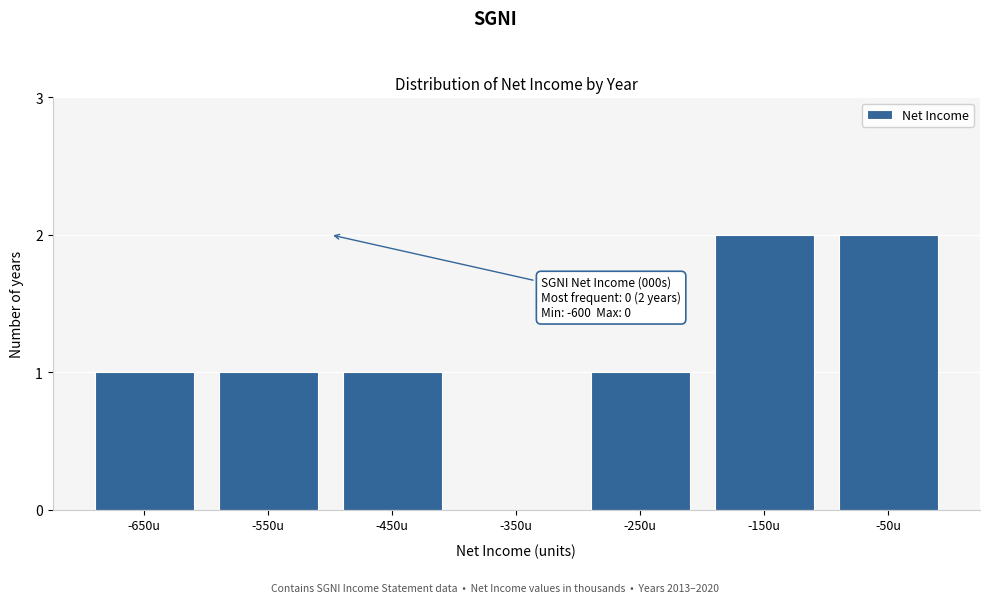

Reading right to left, list all the values displayed in this chart.

-50u=2	-150u=2	-250u=1	-350u=0	-450u=1	-550u=1	-650u=1